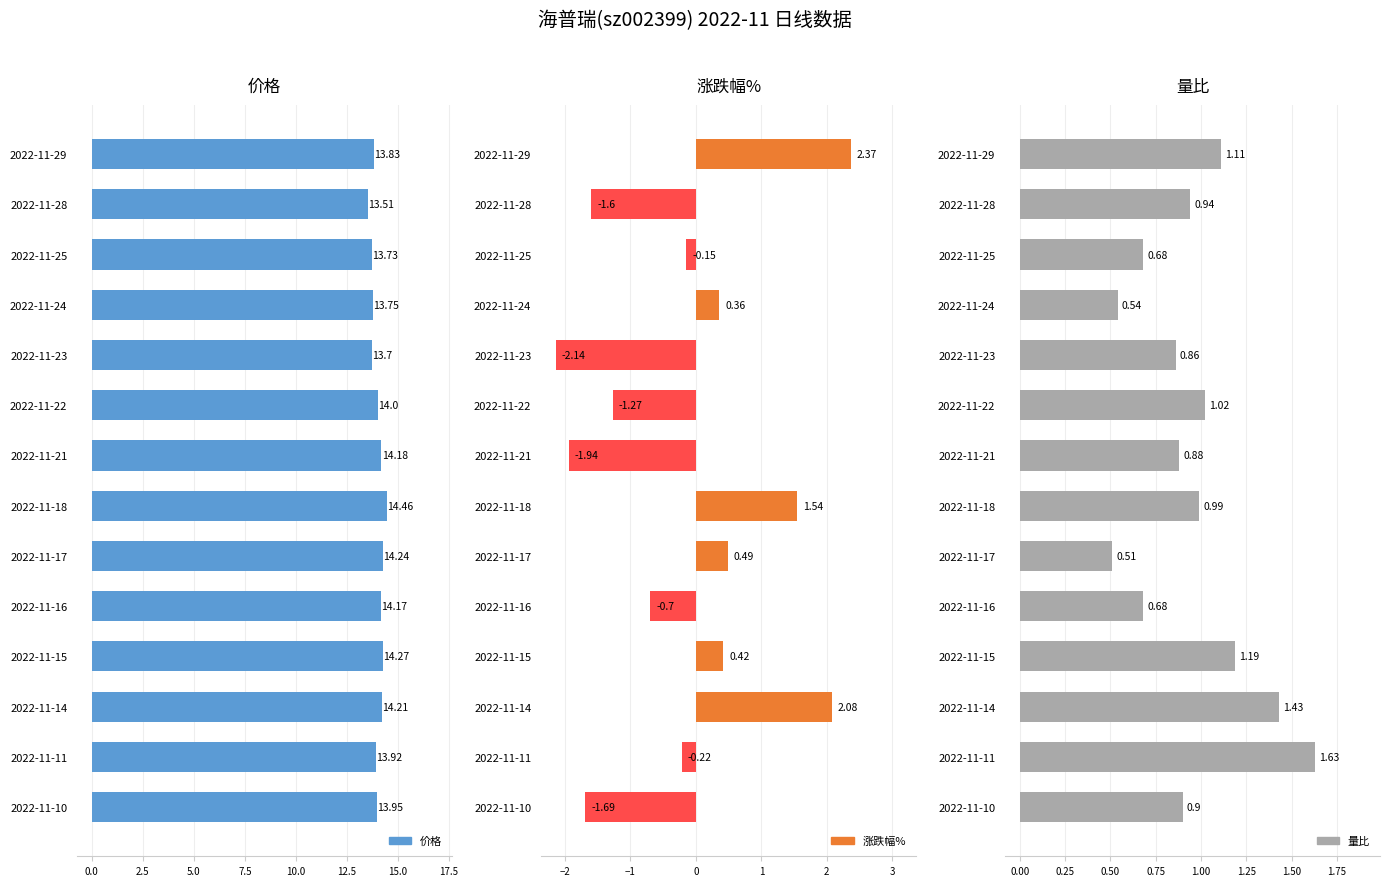

Is the value of 涨跌幅% at 2022-11-21 greater than the value of 量比 at 2022-11-11?

No